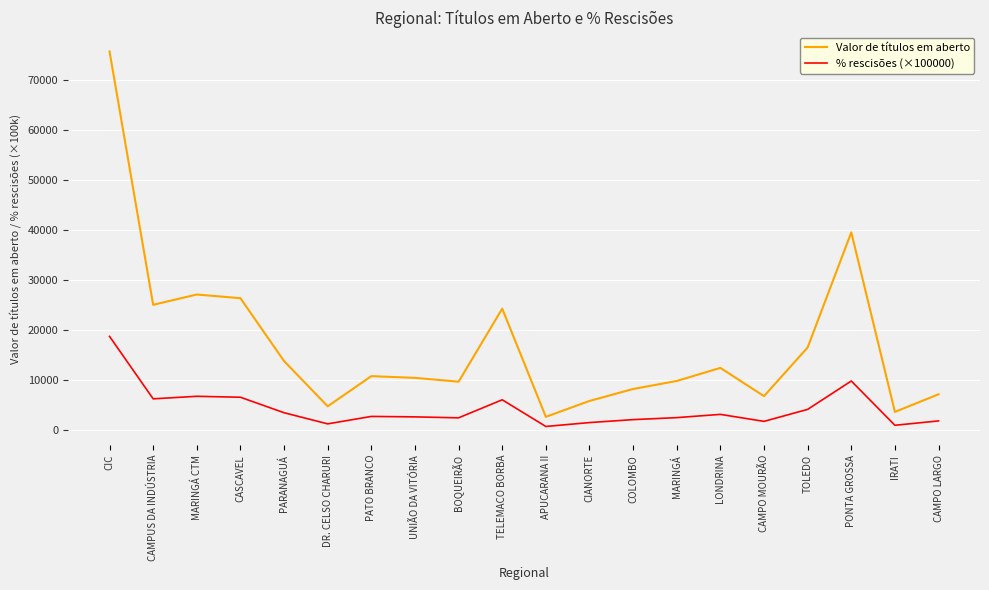

What is the spread (max minus min) of values at LONDRINA?

9306.6